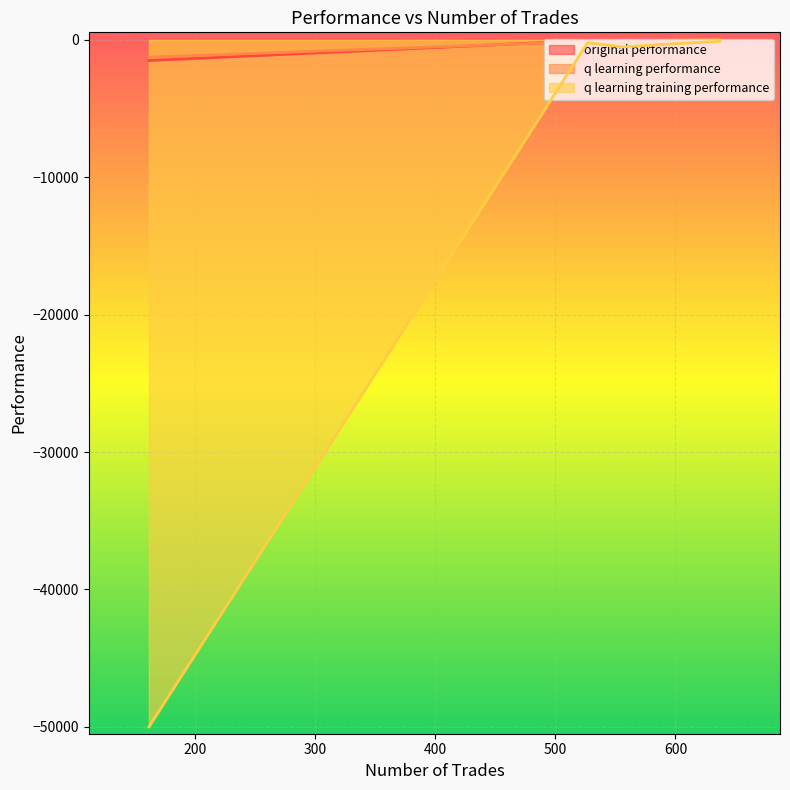

What are all the series names shown in the legend?

original performance, q learning performance, q learning training performance